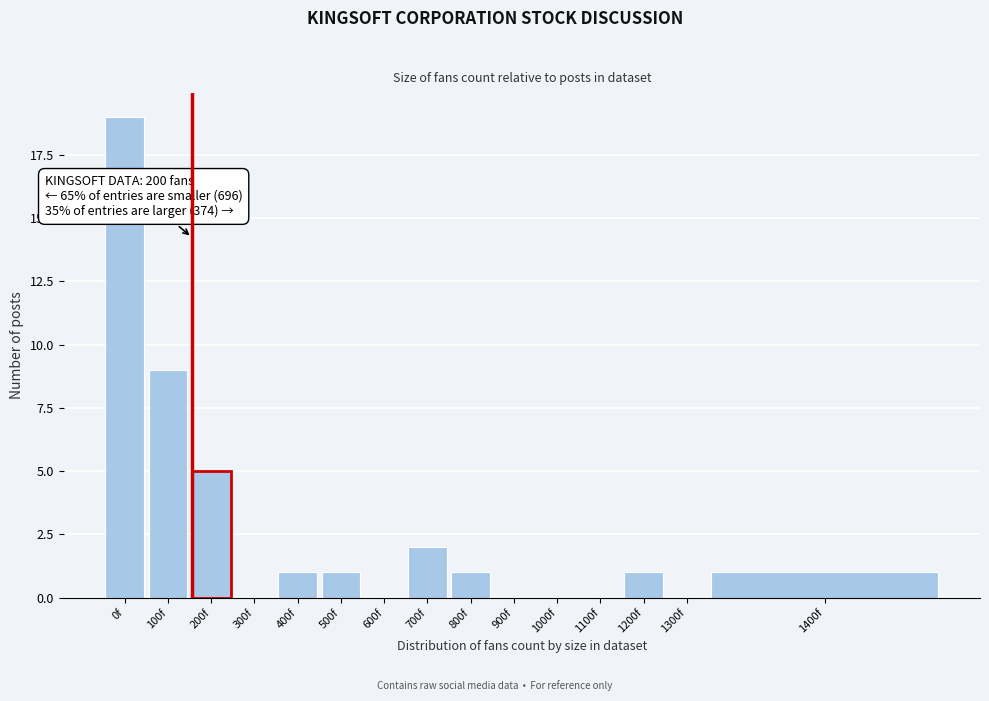

Reading left to right, extract all data points from this chart.

0f=19	100f=9	200f=5	300f=0	400f=1	500f=1	600f=0	700f=2	800f=1	900f=0	1000f=0	1100f=0	1200f=1	1300f=0	1400f=1